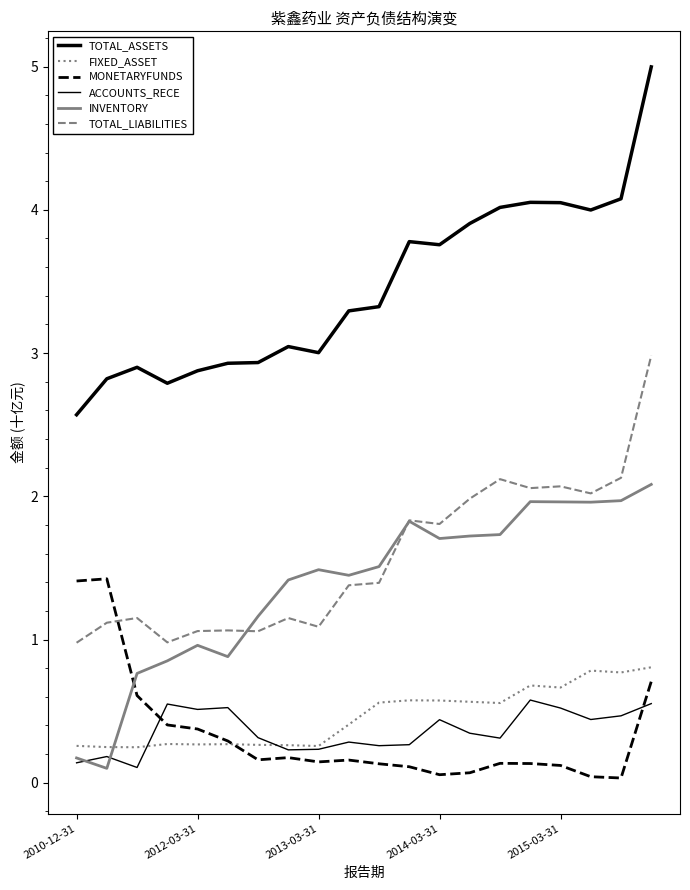

Does the chart display data point markers on the line(s)?

No